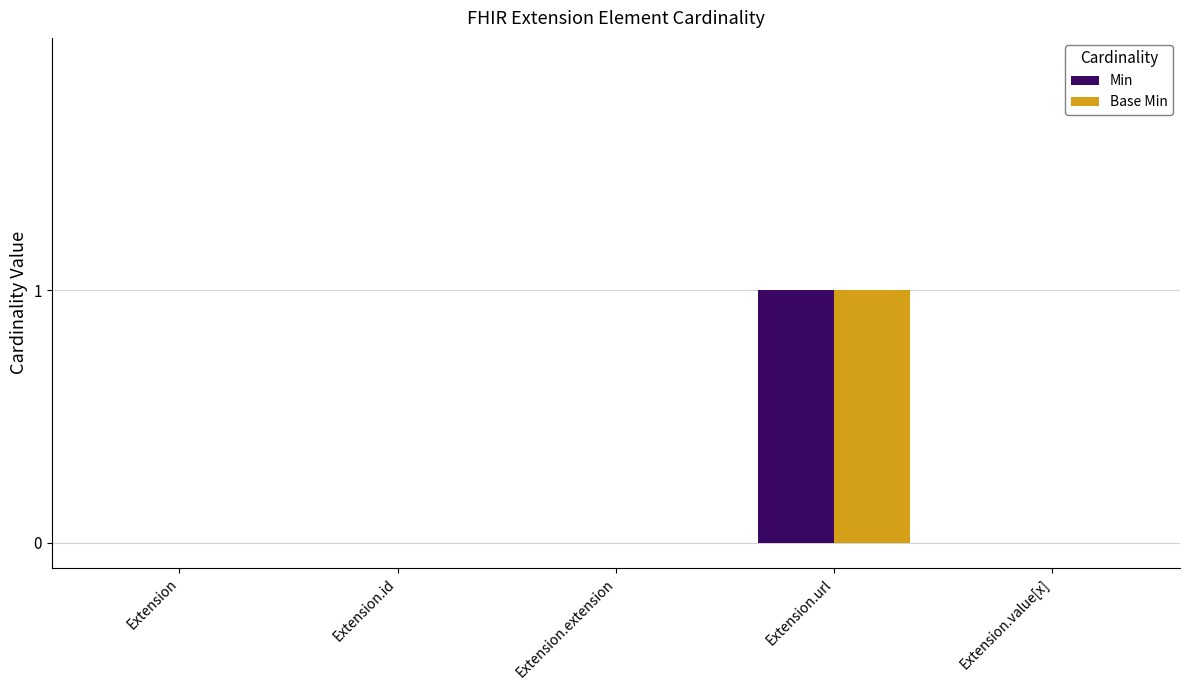

How many groups of bars are there?

5